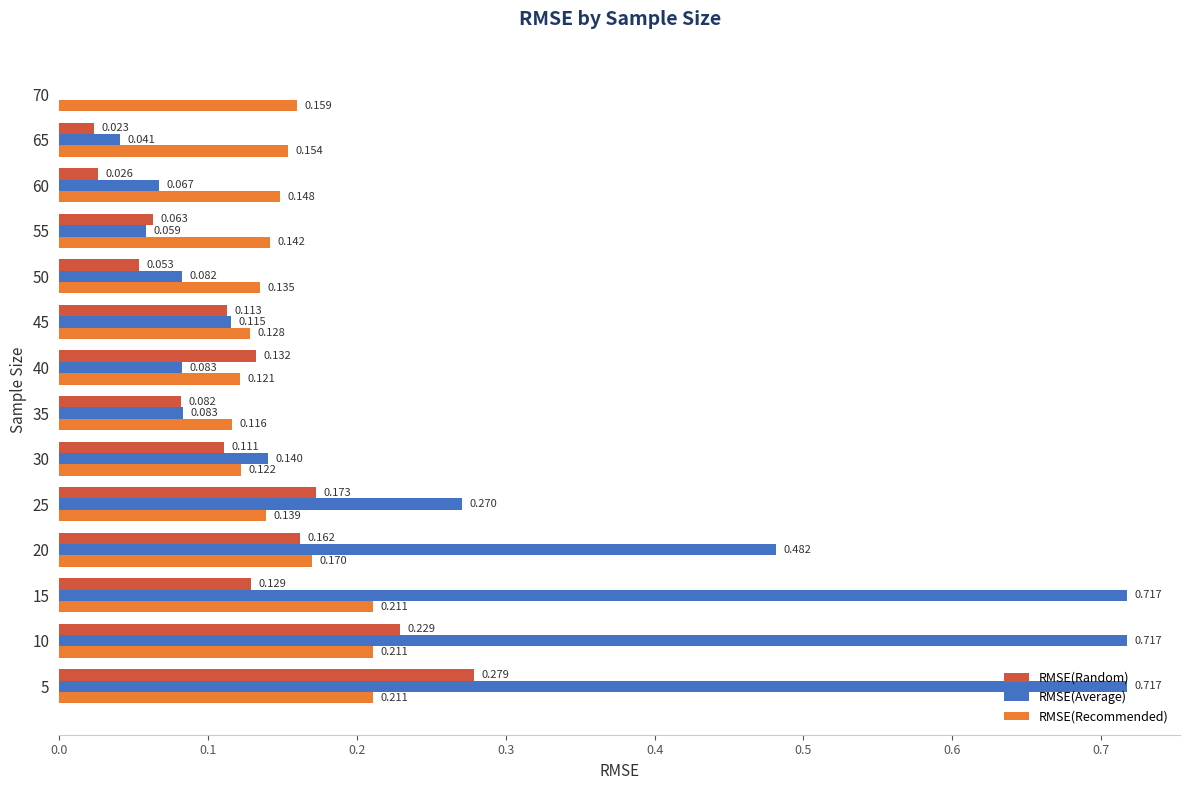

Which series has the largest total across all categories?

RMSE(Average)